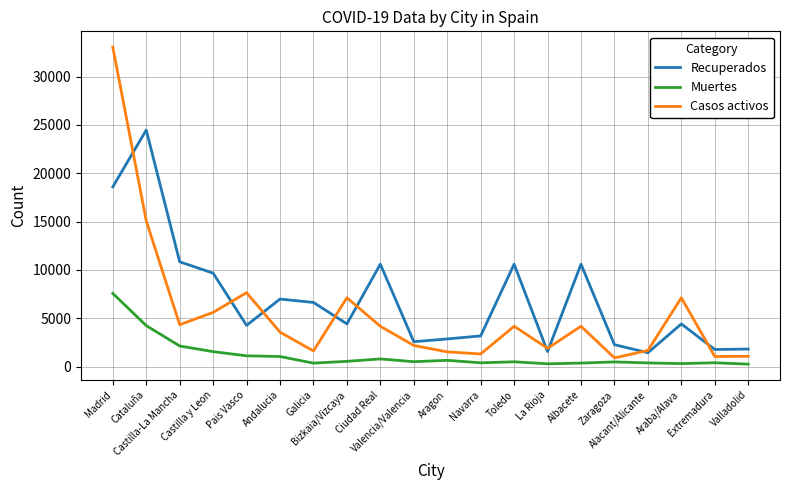

At which label does Recuperados first exceed 4423?

Madrid